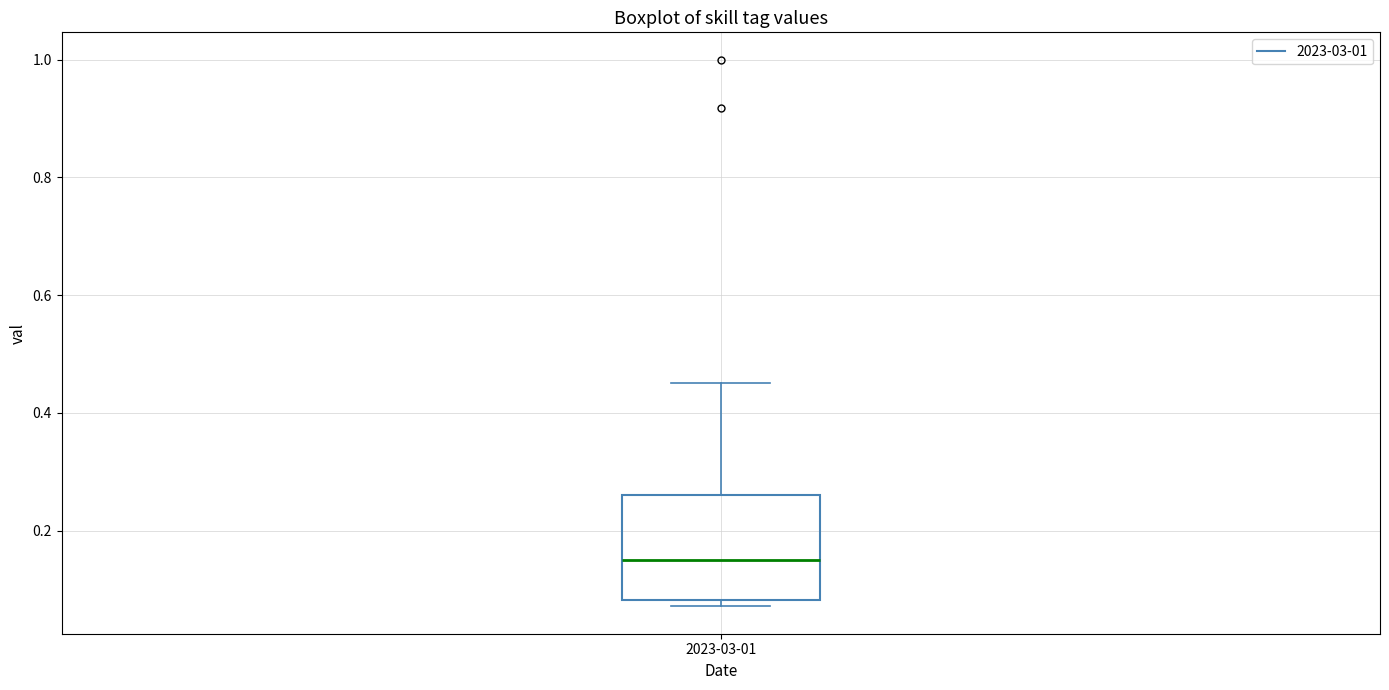

Where does the upper whisker of the box for 2023-03-01 end on the y-axis? The values are not printed on the chart, so give them approximately, as read against the axis.

0.46